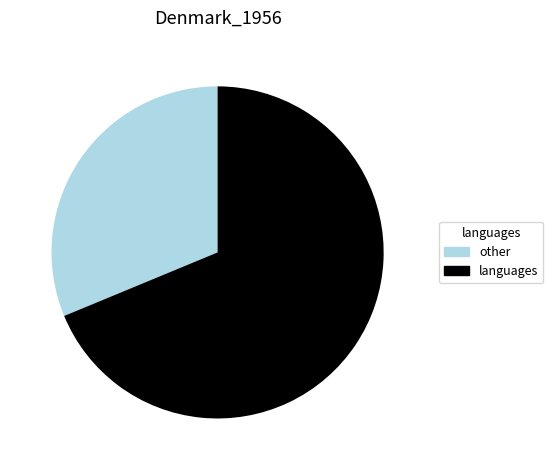

Combined, do other and languages account for over 50%?

Yes